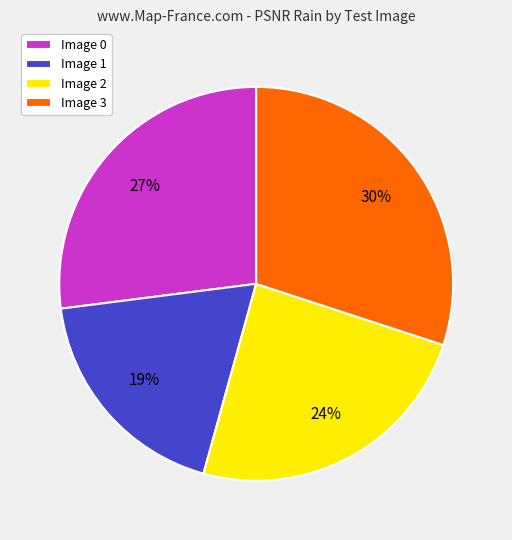

To the nearest percent, what is the combined percentage of Image 0 and Image 3?

57%